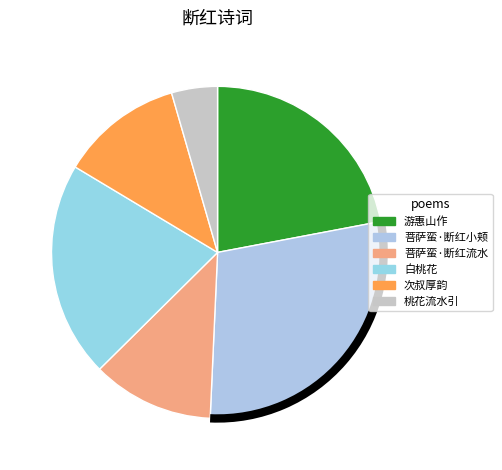

How many segments does this pie chart have?

6